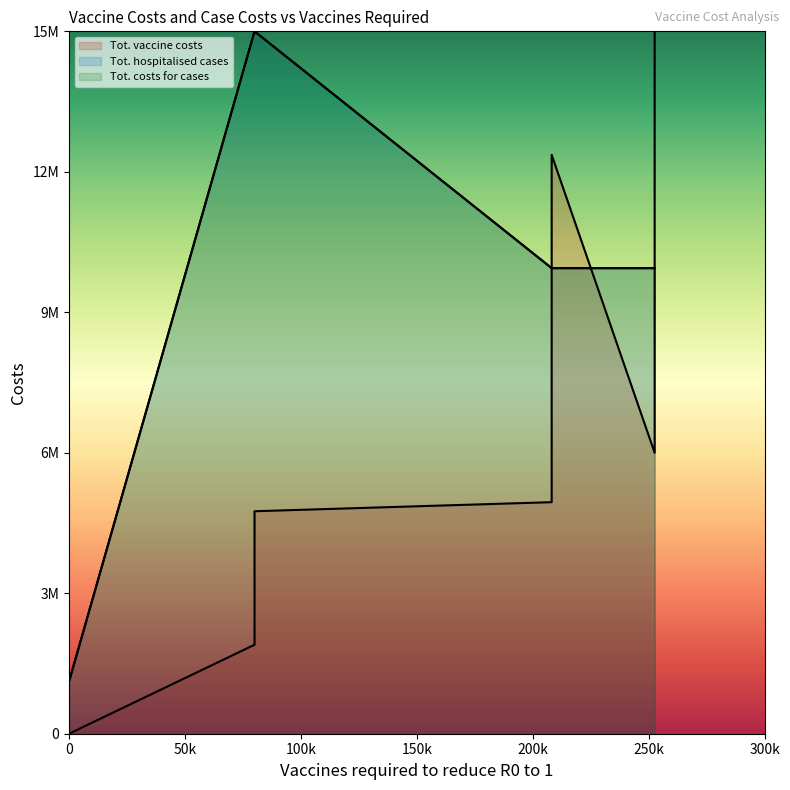

Which series has the widest spread of values?

Tot. vaccine costs